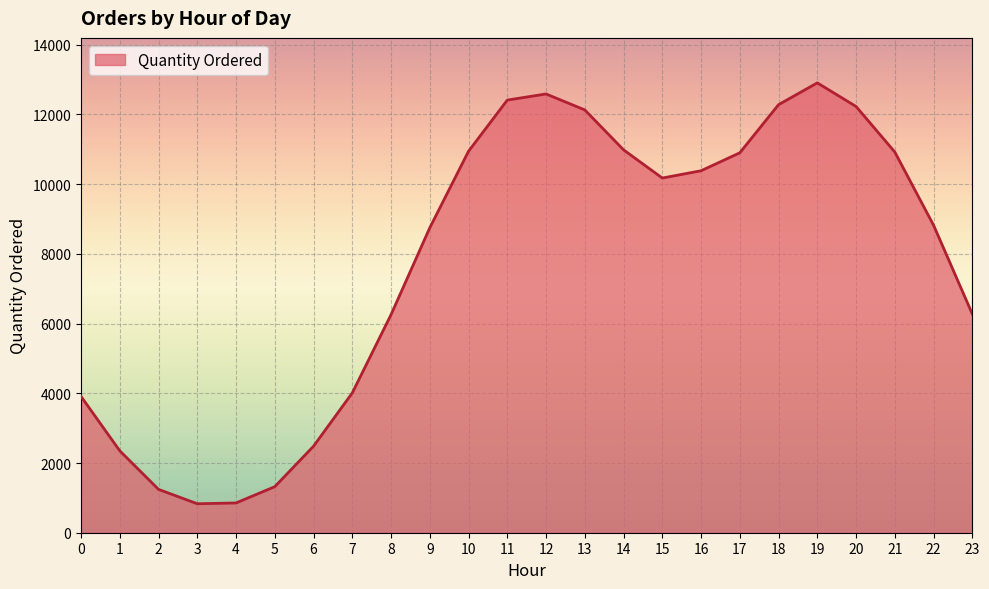

What is the smallest value displayed?

831